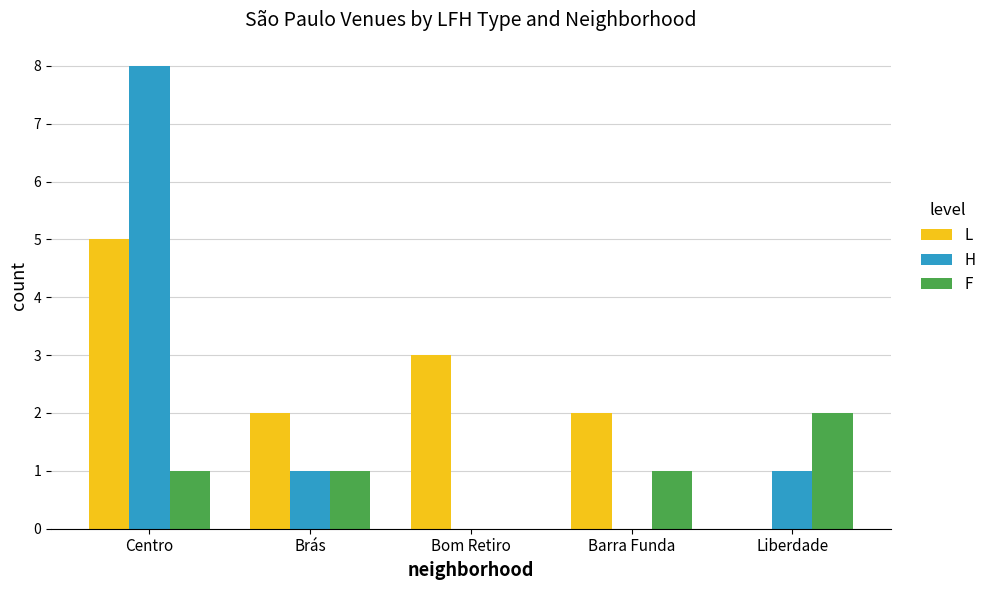

Count the number of data series in this chart.

3